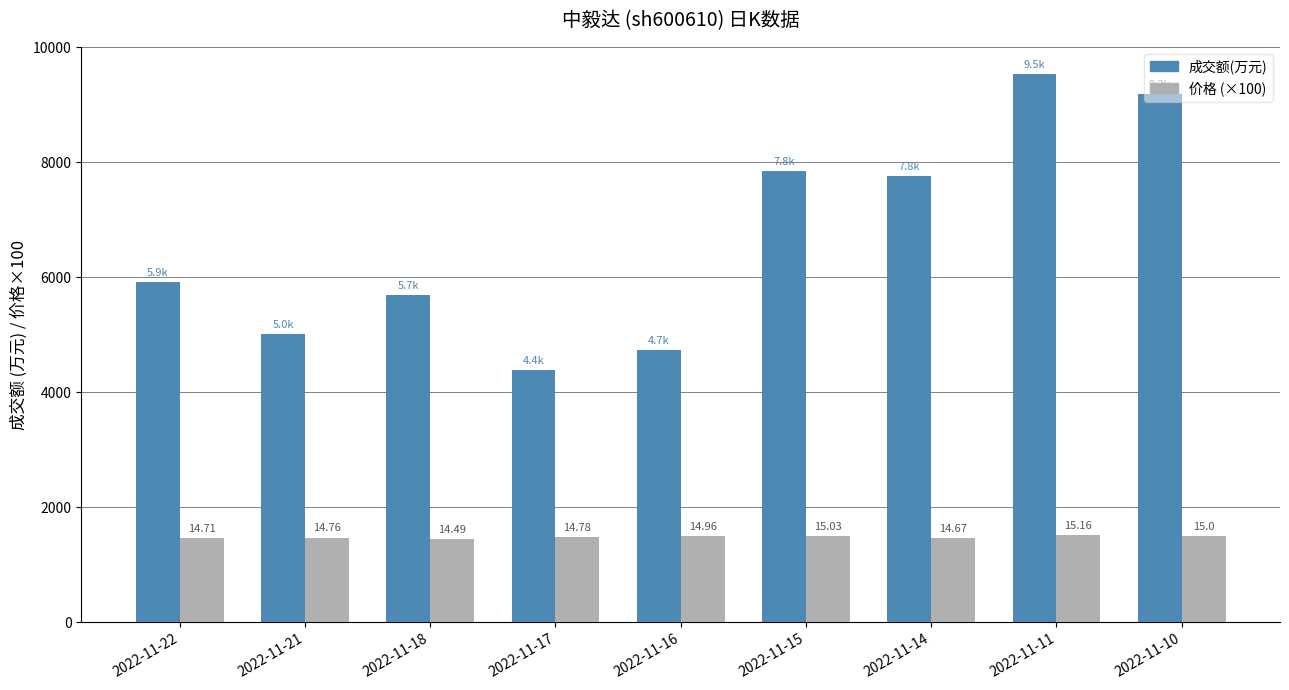

What are all the series names shown in the legend?

成交额(万元), 价格 (×100)